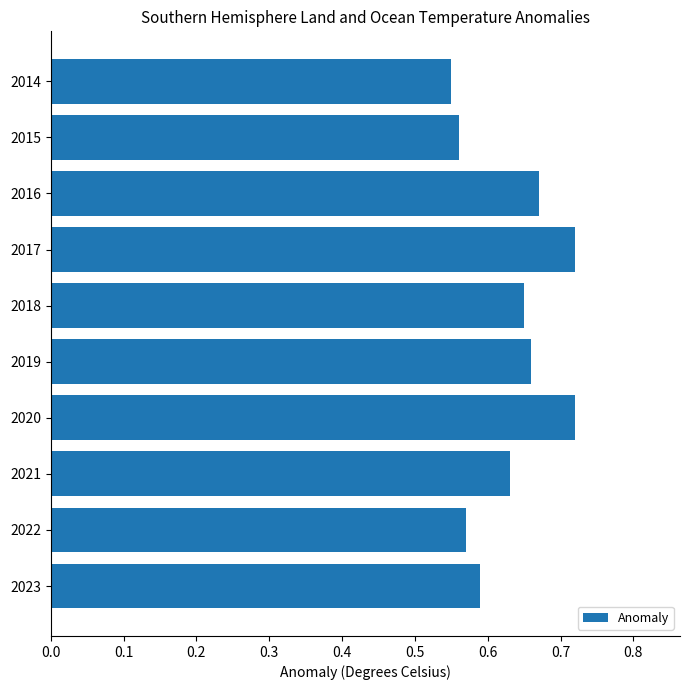

What is the sum of all values?

6.3